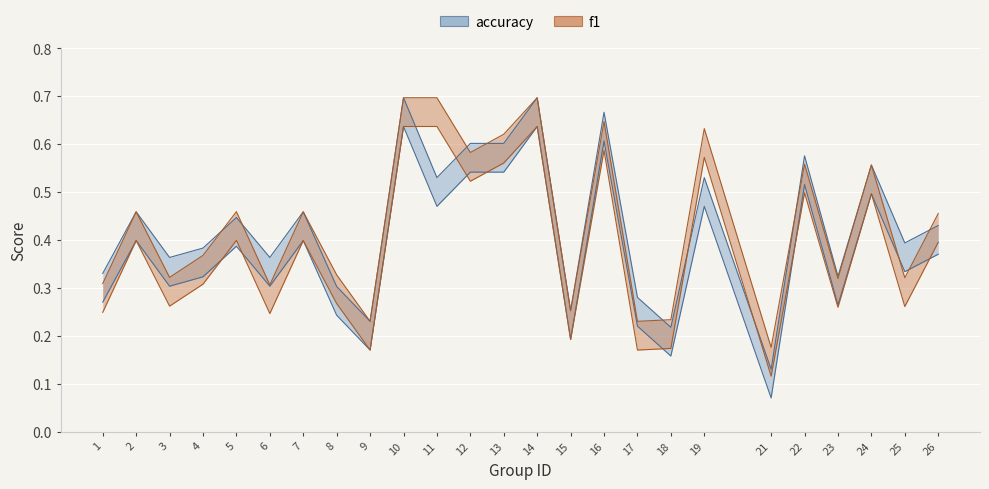

What is the sum of all accuracy values?

10.8